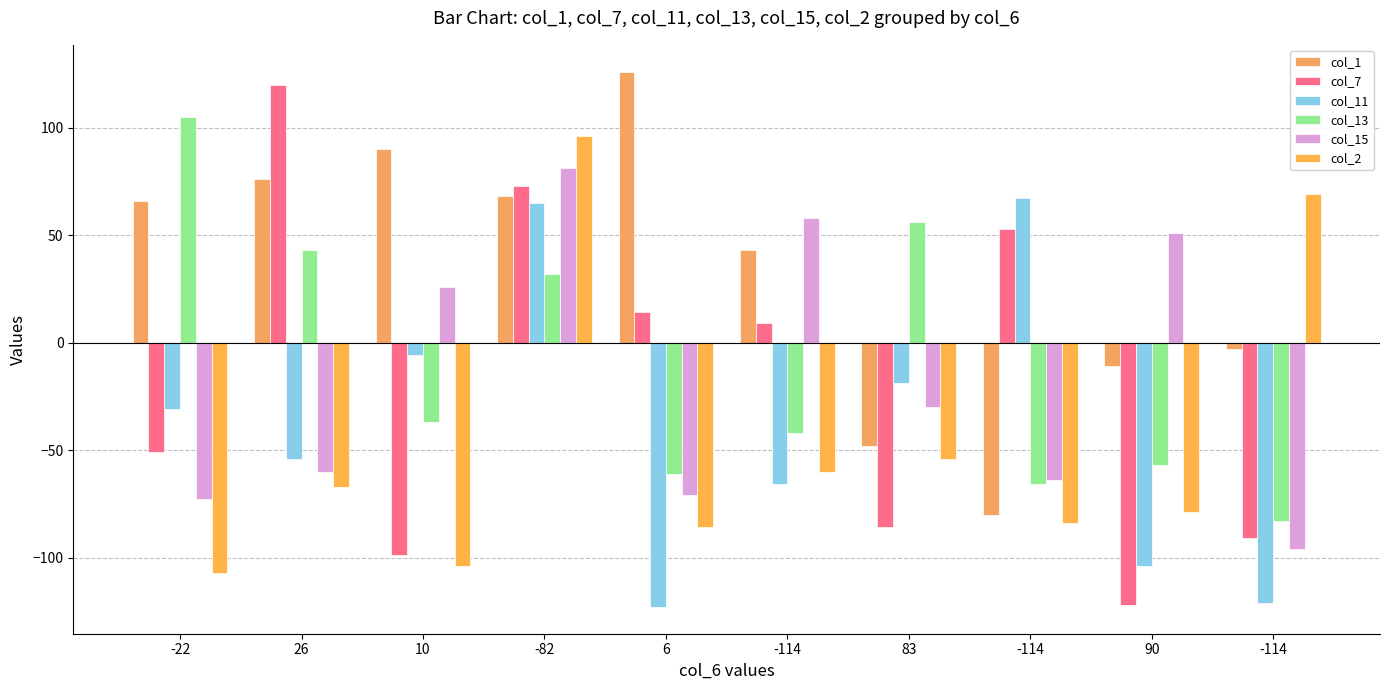

What is the difference between the second highest and second lowest values in the col_1 series?

138